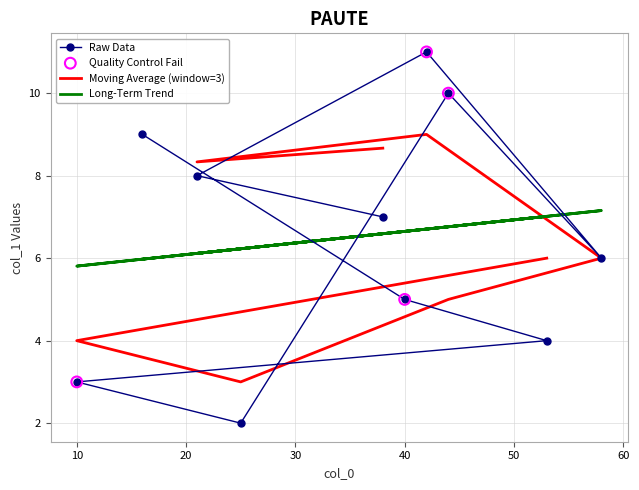

What is the ratio of the value at 21 to the value at 10?

2.7